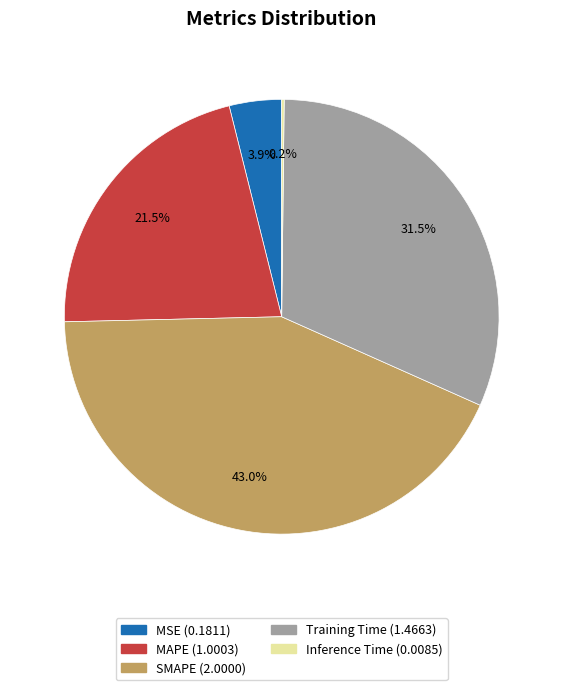

To the nearest percent, what is the average slice percentage?

20%